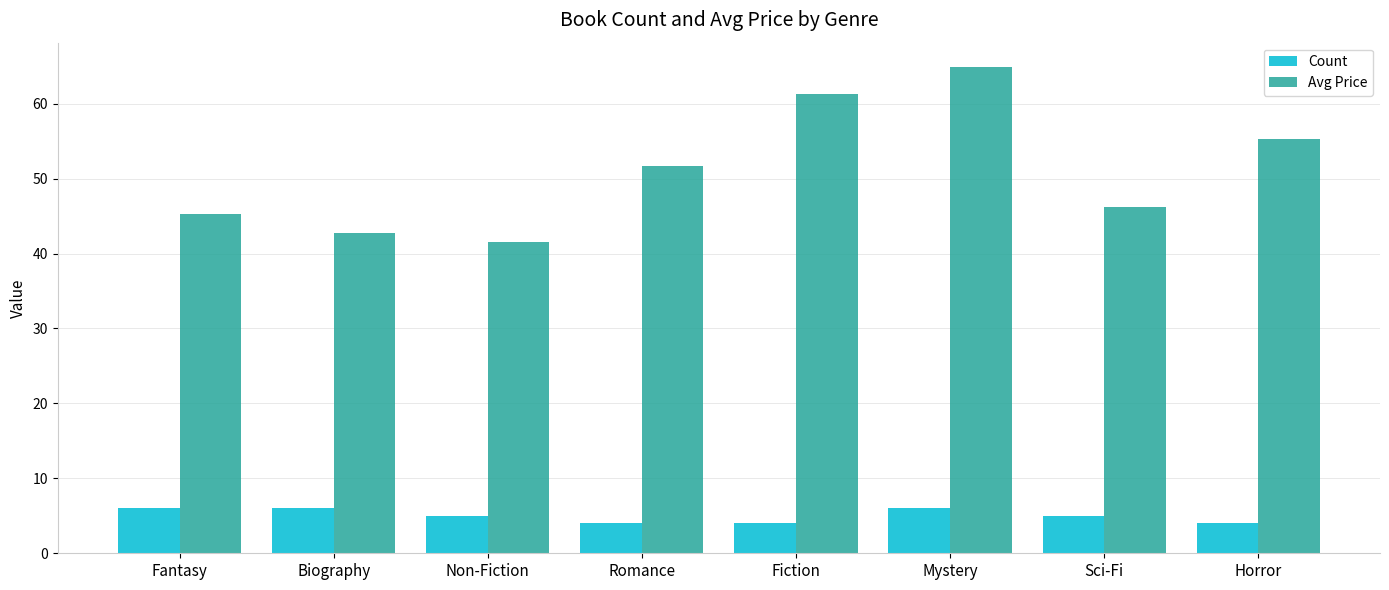

Is the value of Avg Price at Mystery greater than the value of Count at Fiction?

Yes